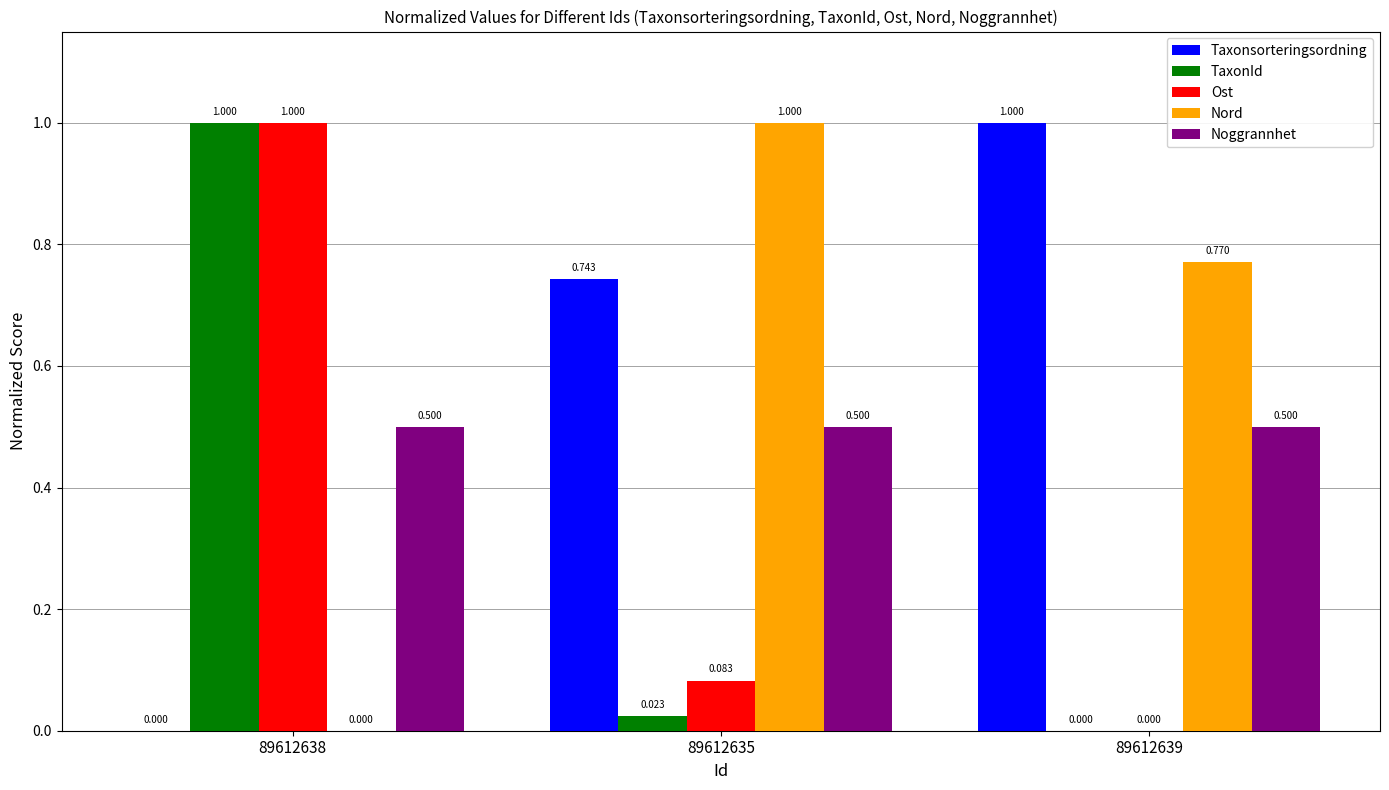

The value of Ost at 89612638 is 1.0. True or false?

True